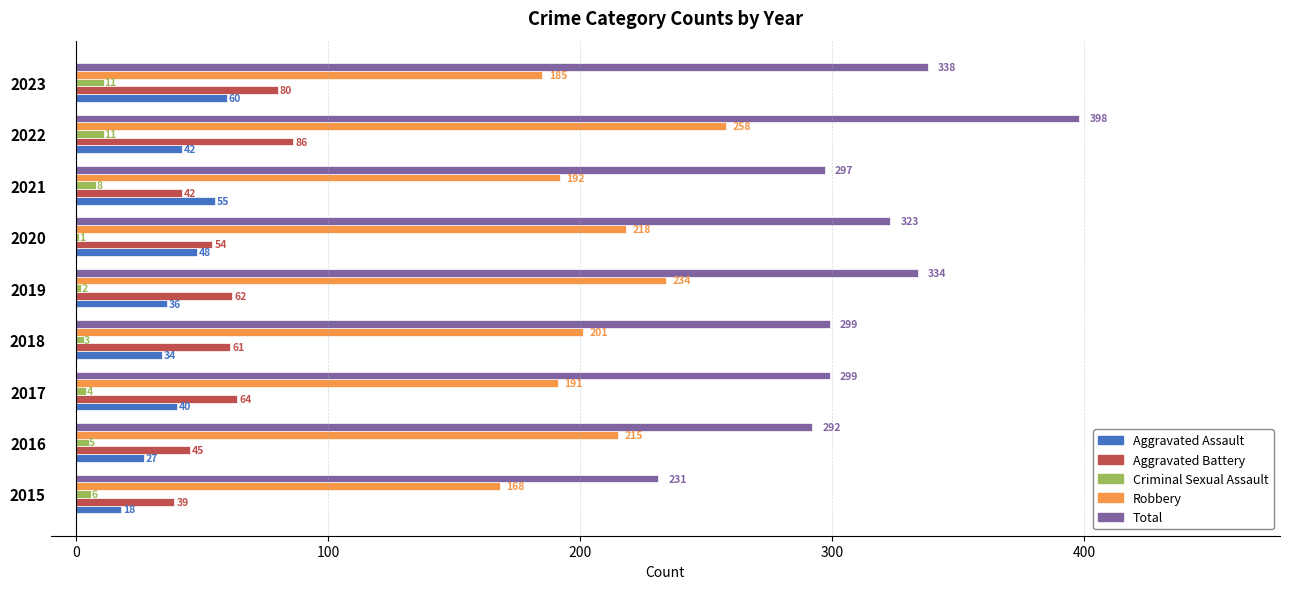

Which series has the largest total across all categories?

Total